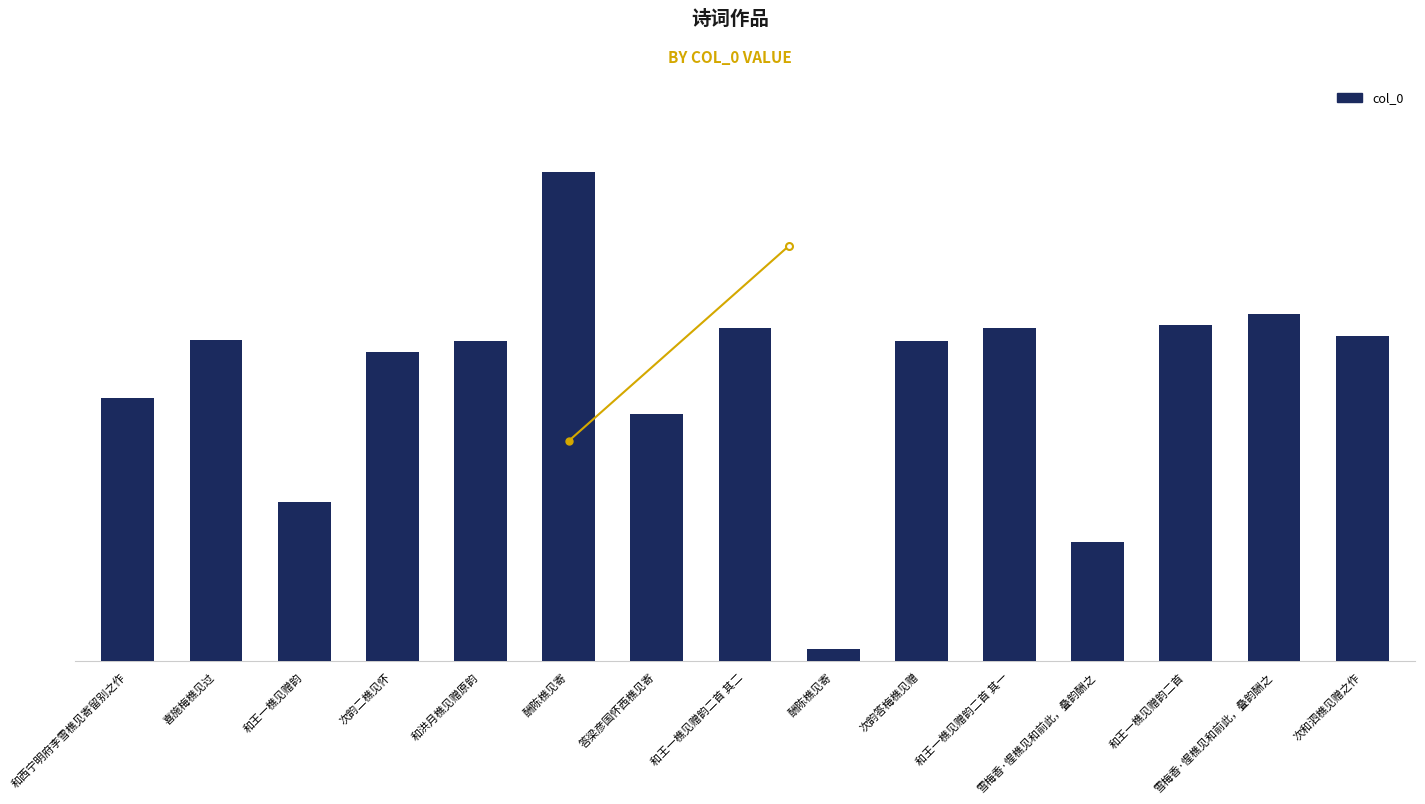

Rank the categories by value from highest to lowest.

酬陈樵见寄, 雪梅香·惺樵见和前此，叠韵酬之, 和王一樵见赠韵二首, 和王一樵见赠韵二首 其二, 和王一樵见赠韵二首 其一, 次和泗樵见赠之作, 喜施梅樵见过, 和洪月樵见赠原韵, 次韵答梅樵见赠, 次韵二樵见怀, 和西宁明府李雪樵见寄留别之作, 答梁彦国怀西樵见寄, 和王一樵见赠韵, 雪梅香·惺樵见和前此，叠韵酬之, 酬陈樵见寄